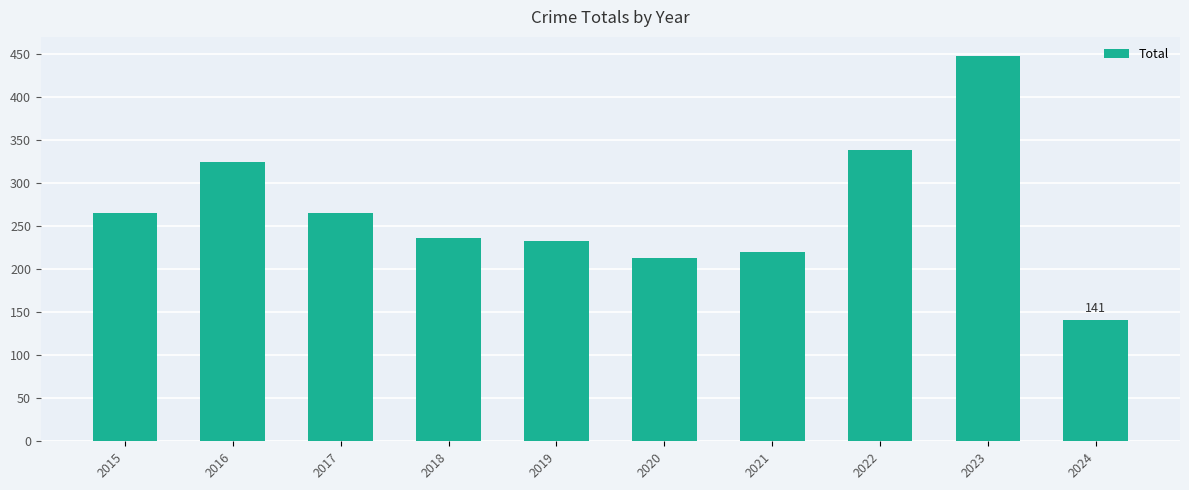

Where is the data nearest to the value 294?

2017